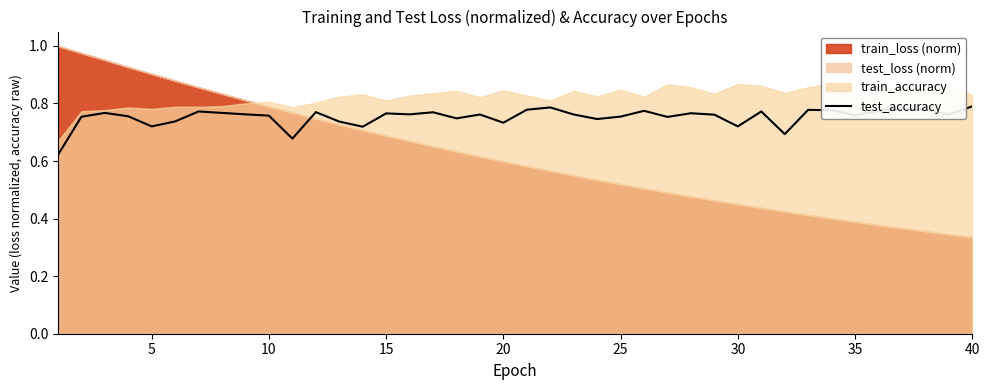

True or false: the data shows 1.3 at 37.

False